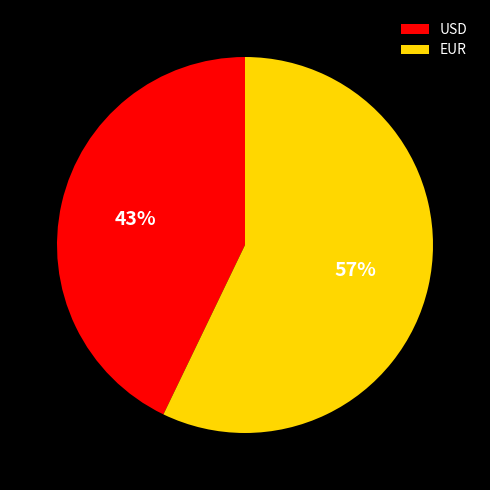

How many segments does this pie chart have?

2